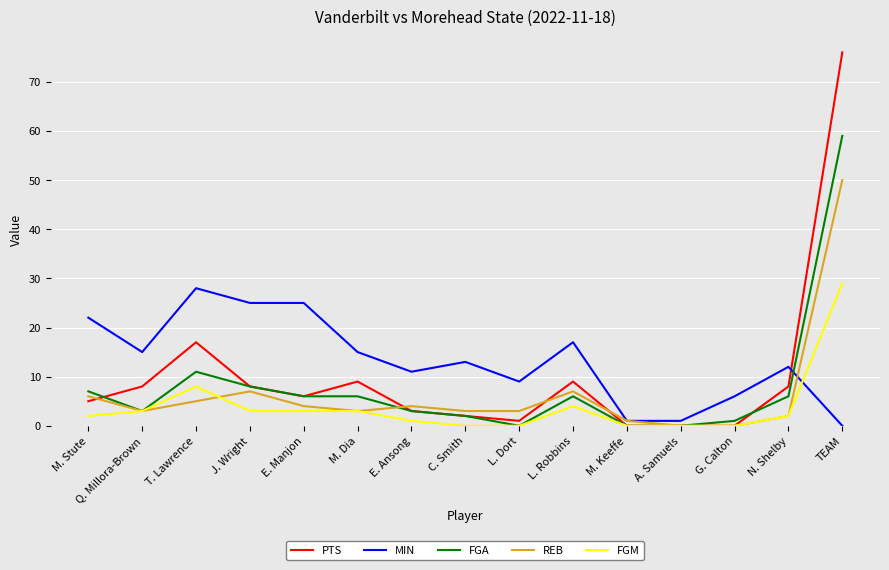

Does the chart have visible grid lines?

Yes